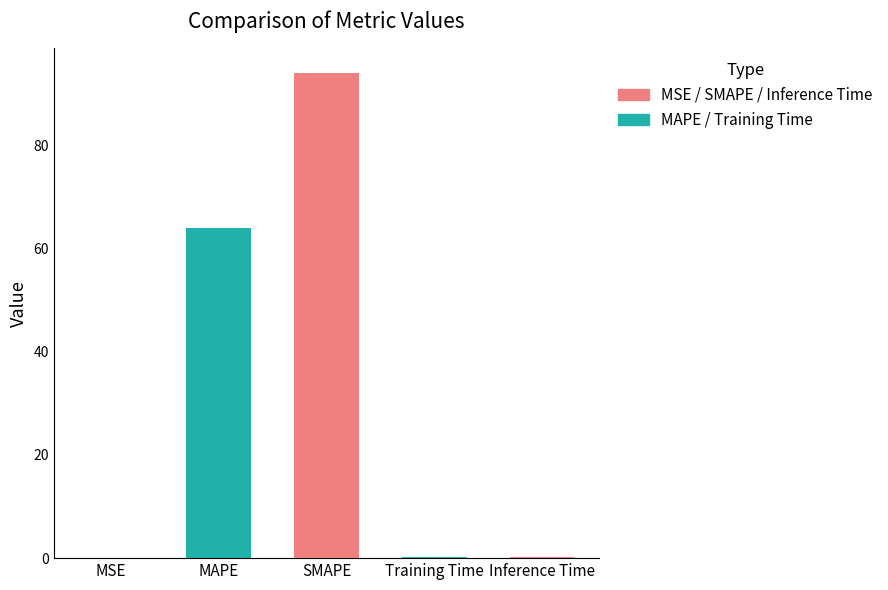

Rank the categories by value from lowest to highest.

MSE, Training Time, Inference Time, MAPE, SMAPE